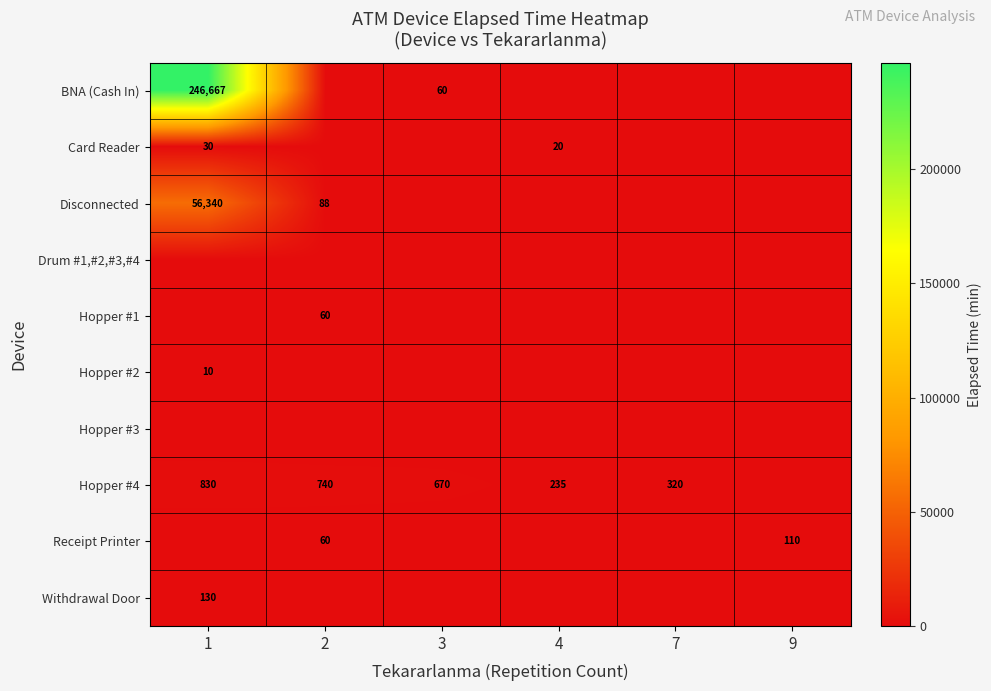

Is it true that BNA (Cash In) equals 39 at 3?

False